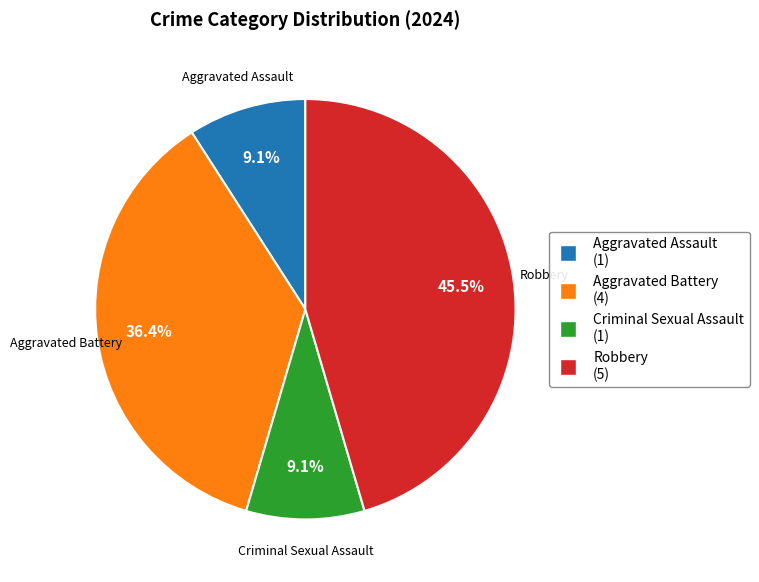

To the nearest percent, what is the difference between the Criminal Sexual Assault and Aggravated Battery slice percentages?

27%